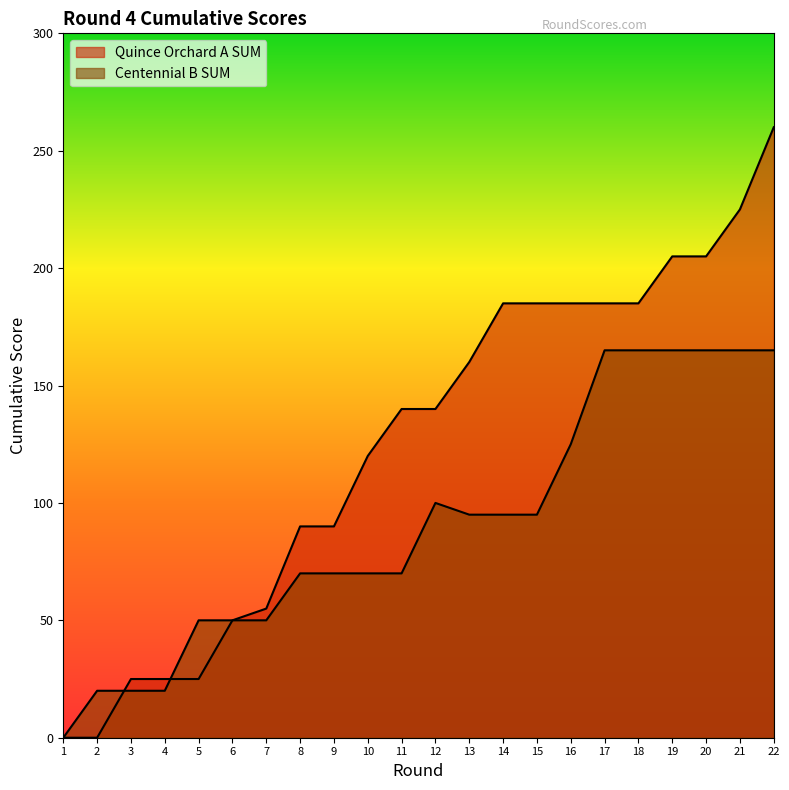

The Centennial B SUM series shows 100 at 12. True or false?

True